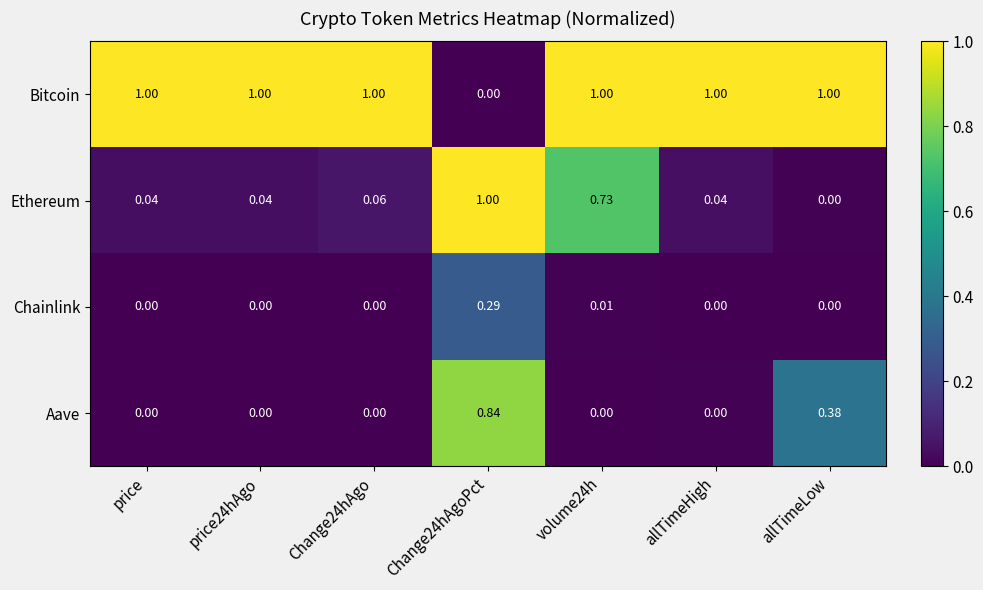

Which series has the largest total across all categories?

Bitcoin